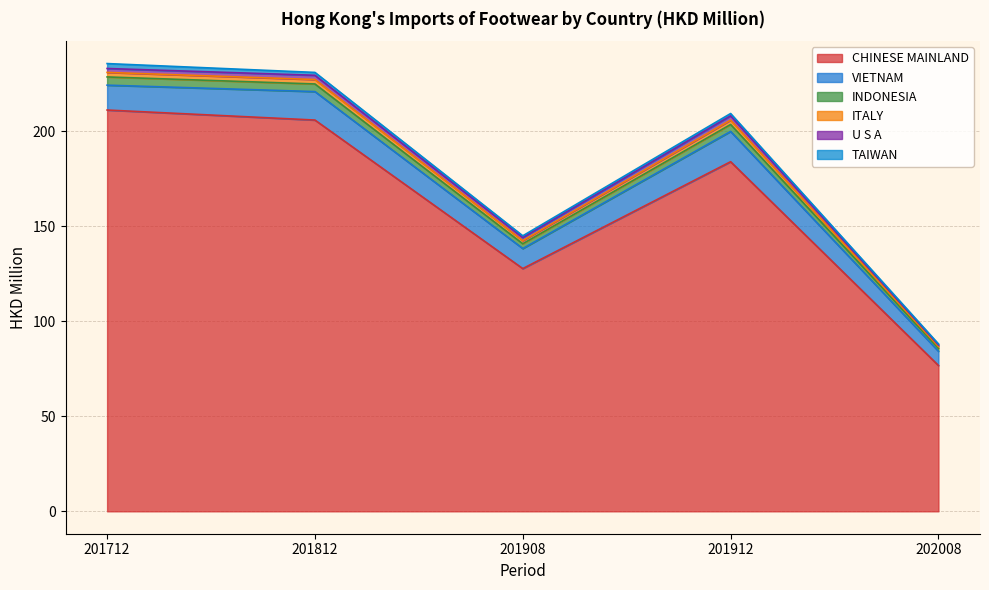

Is it true that CHINESE MAINLAND equals 201.6 at 201908?

False